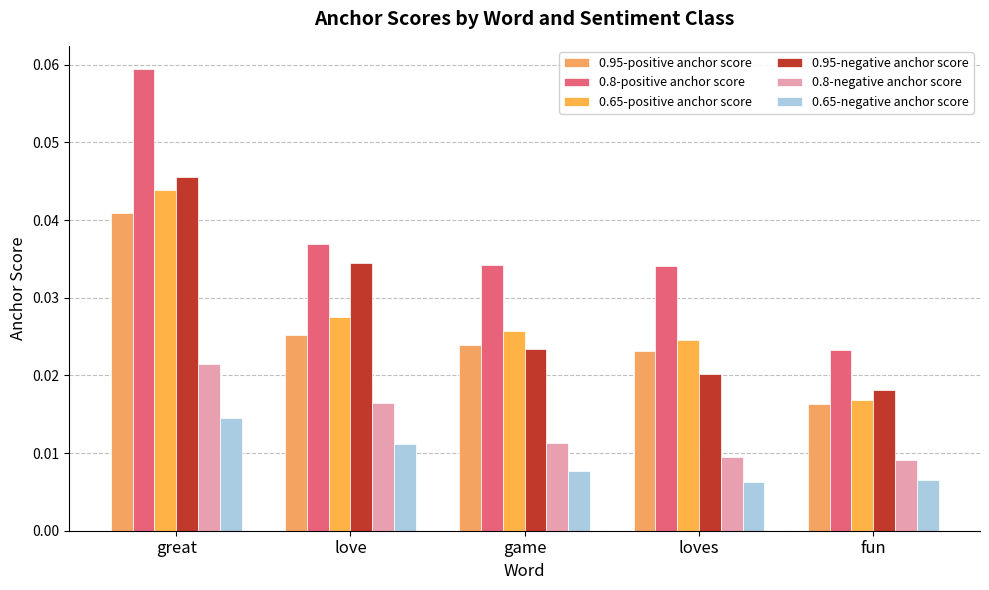

What position from the left is great?

1